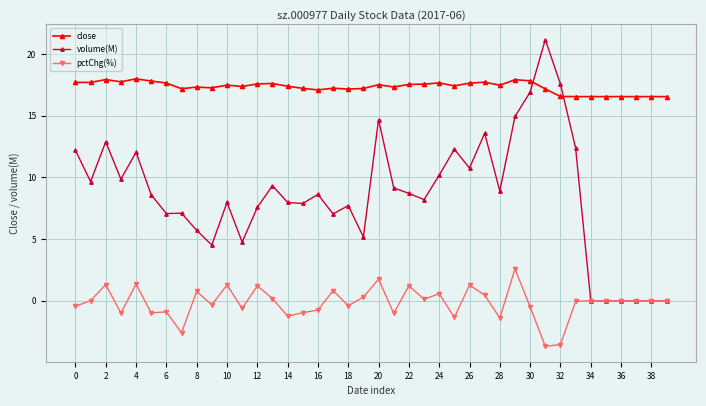

What is the value of the close point at the 37th from the left?

16.5